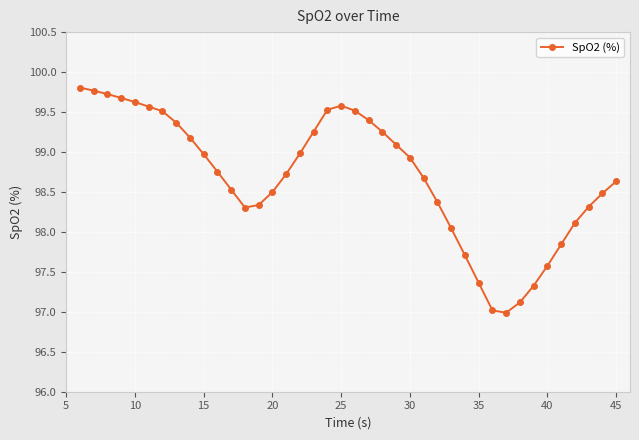

How many categories are shown in the chart?

40